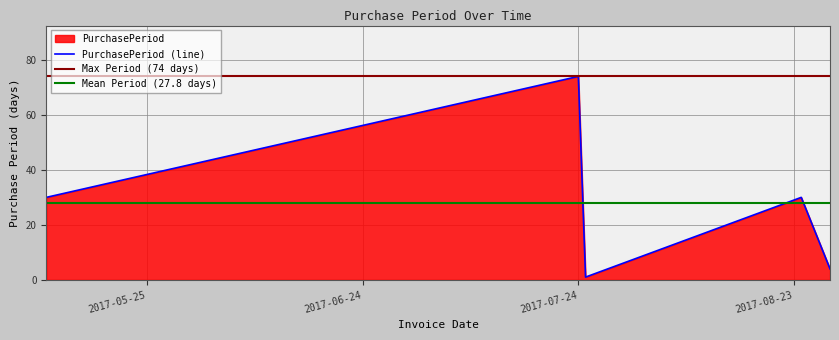

What is the ratio of the value at 2017-05-11 to the value at 2017-08-24?

1.0